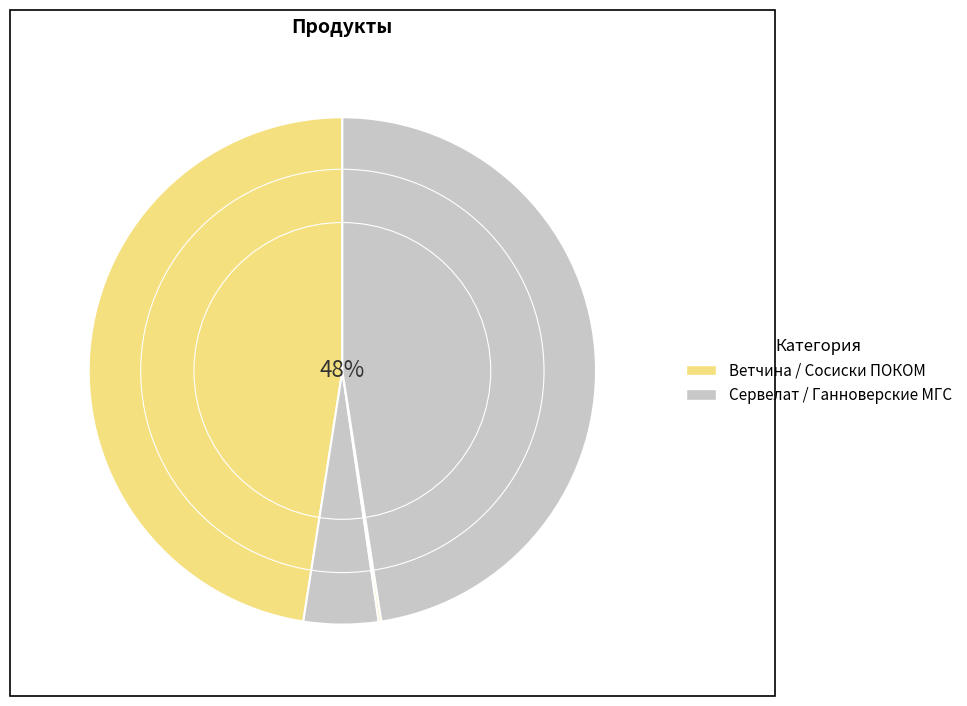

To the nearest percent, what is the average slice percentage?

25%